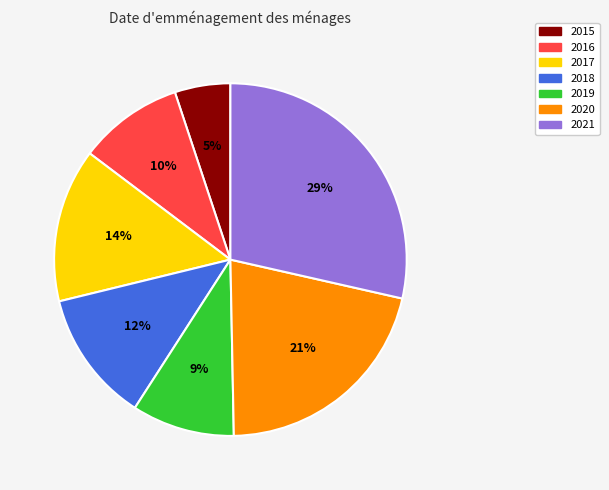

Between 2018 and 2020, which is larger?

2020